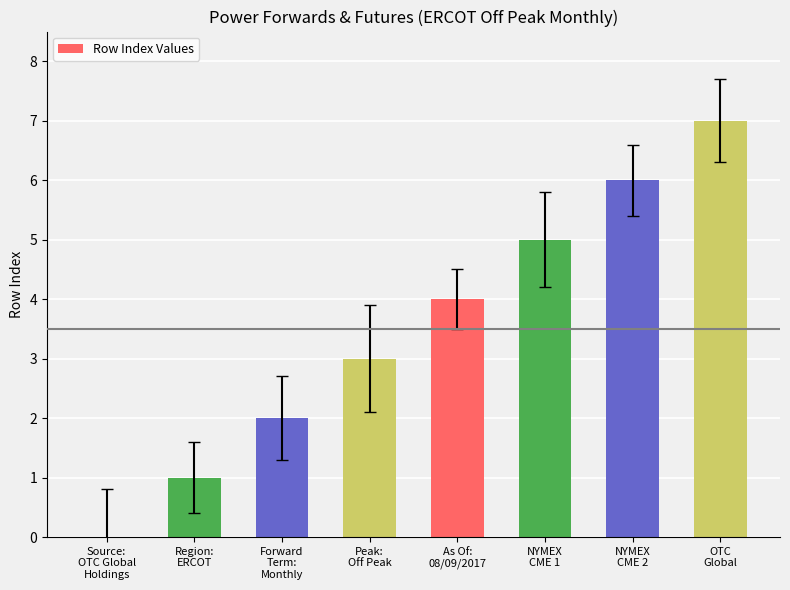

What is the change in value from Source:
OTC Global
Holdings to Peak:
Off Peak?

+3